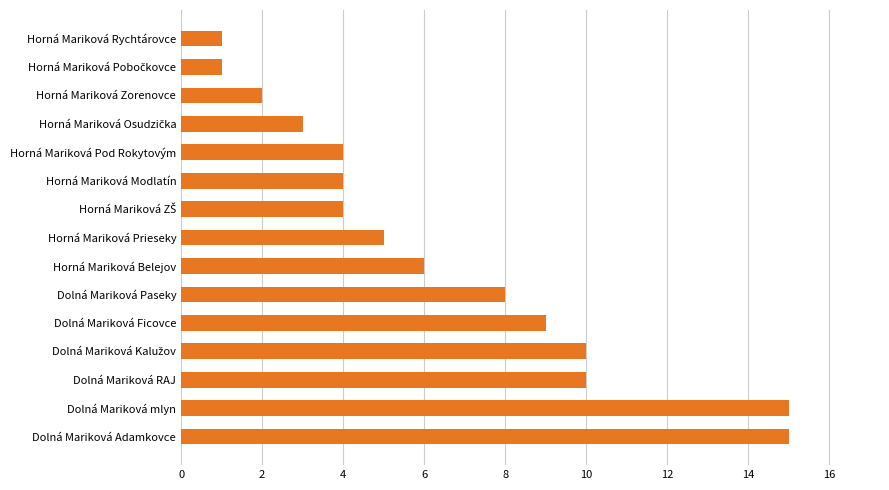

What is the difference between the second highest and minimum values?

14